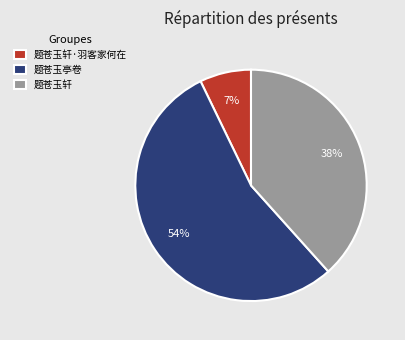

Which slice is the largest?

题苍玉亭卷